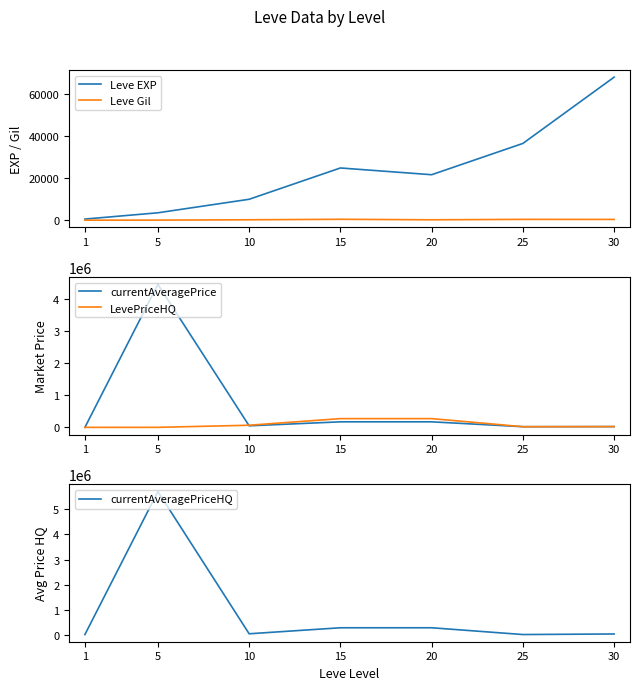

What is the value of the currentAveragePriceHQ point at the 1st from the left?

1286.8